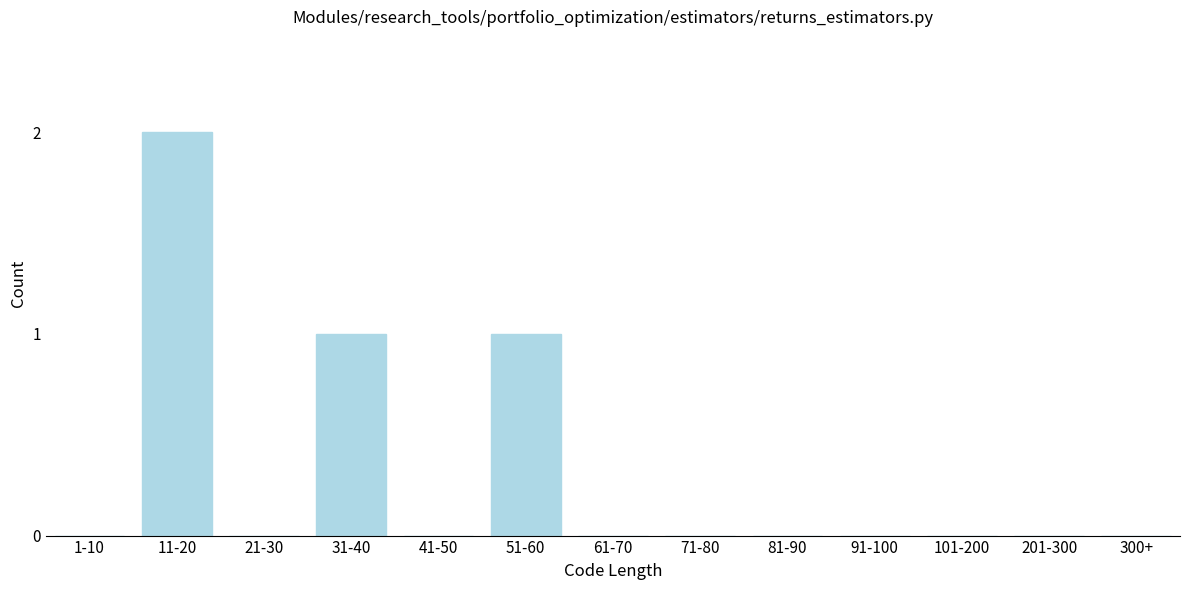

Reading left to right, list all the values displayed in this chart.

1-10=0	11-20=2	21-30=0	31-40=1	41-50=0	51-60=1	61-70=0	71-80=0	81-90=0	91-100=0	101-200=0	201-300=0	300+=0